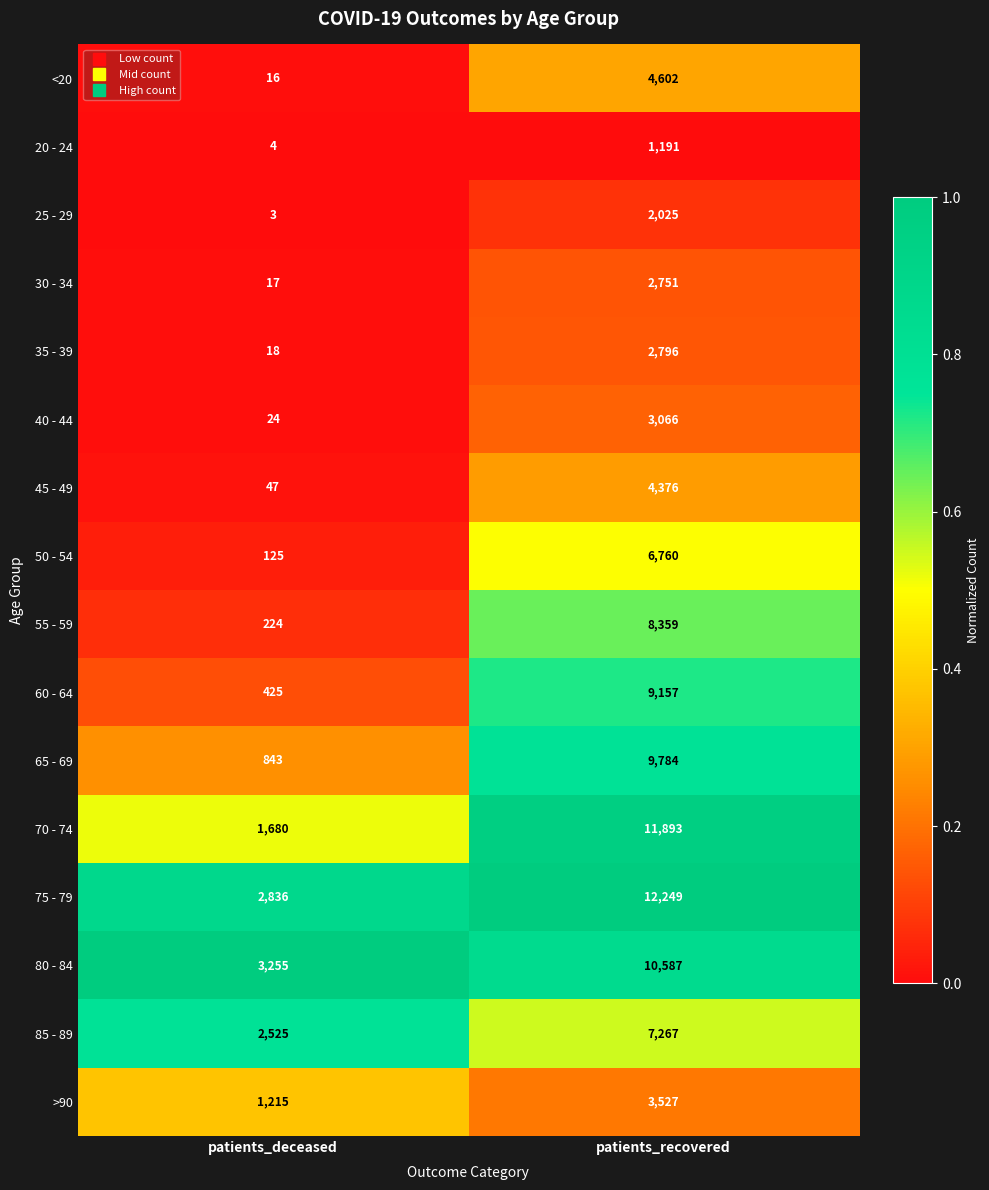

Which series changed the most between patients_deceased and patients_recovered?

70 - 74